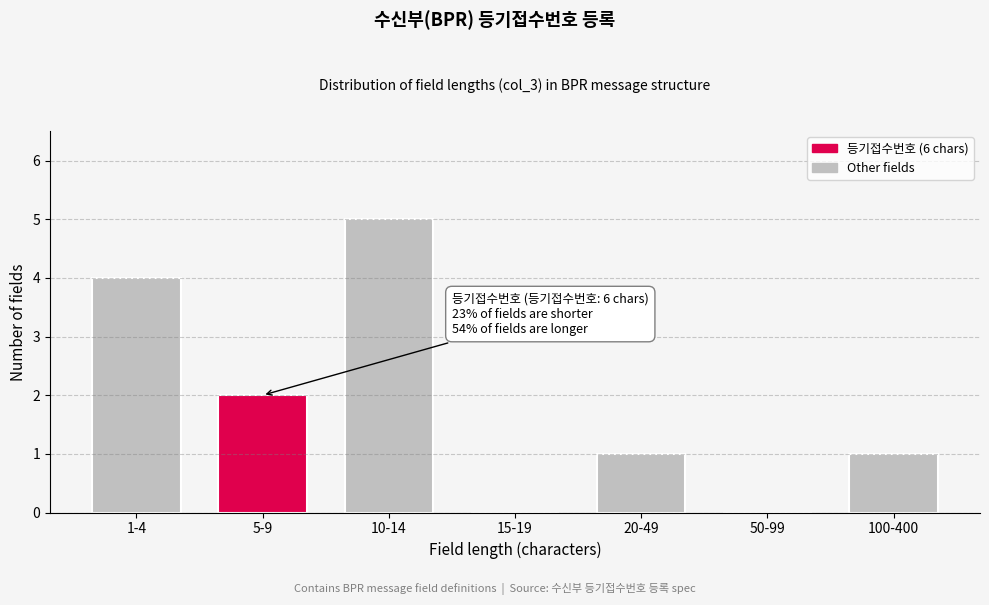

Reading left to right, extract all data points from this chart.

1-4=4	5-9=2	10-14=5	15-19=0	20-49=1	50-99=0	100-400=1